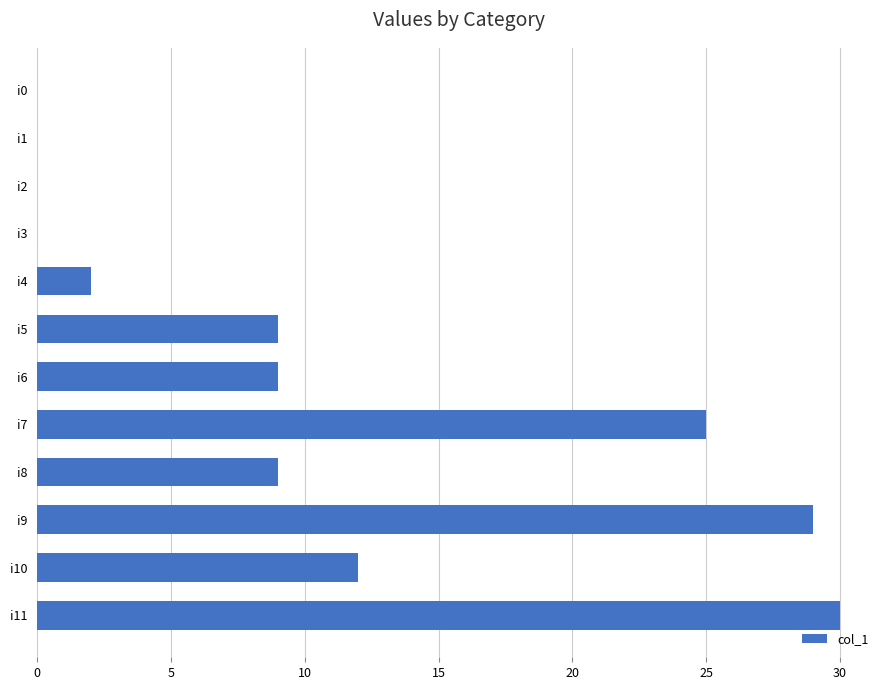

Are the bars horizontal?

Yes